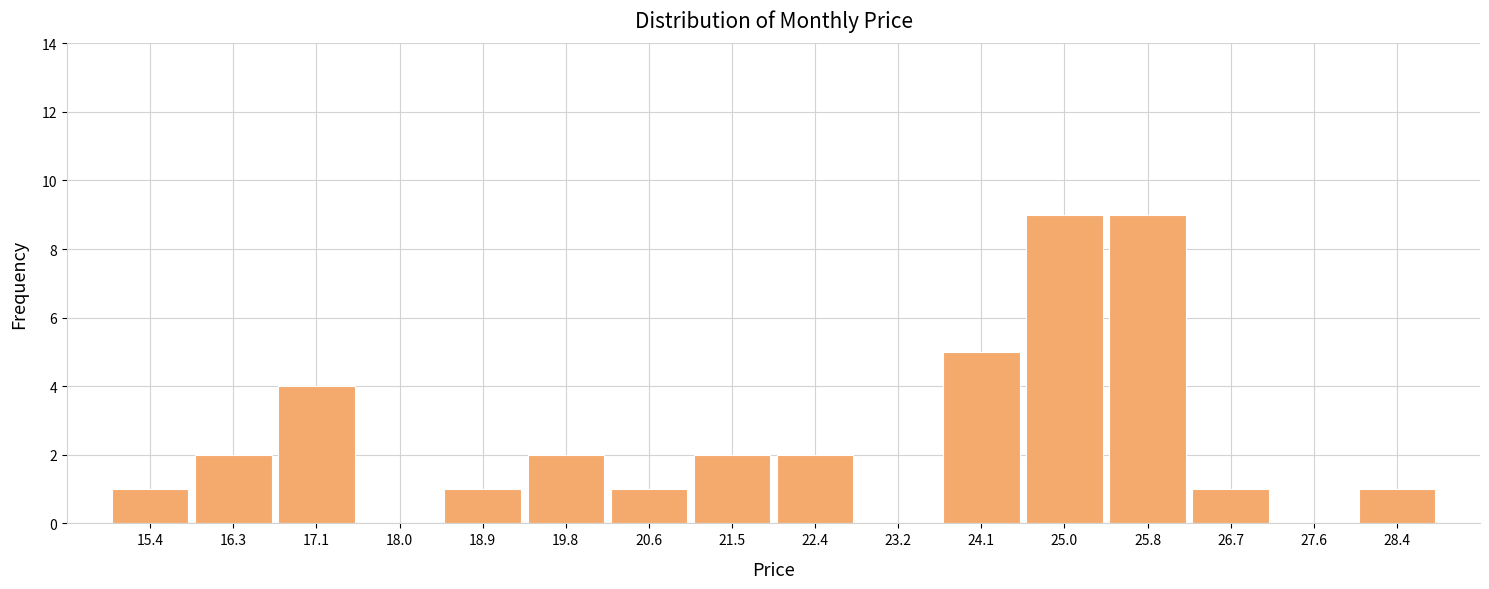

How tall is the bar that spans 16.7 to 17.6 on the x-axis? Neither the bar edges nor the heights are printed on the chart, so give them approximately, as read against the axes.

4